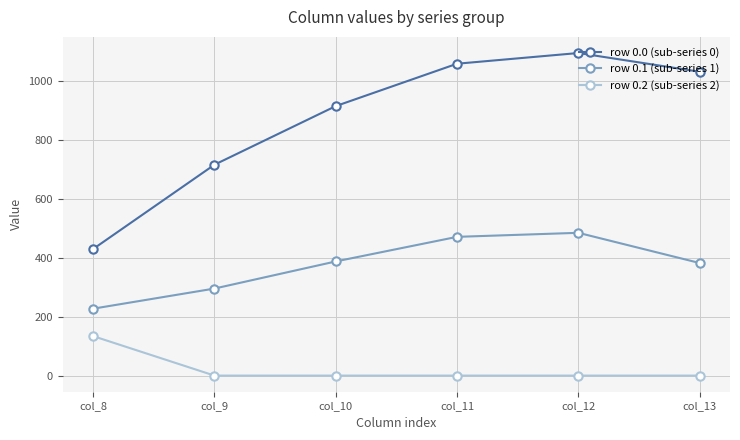

Is it true that row 0.0 (sub-series 0) equals 1253.8 at col_9?

False